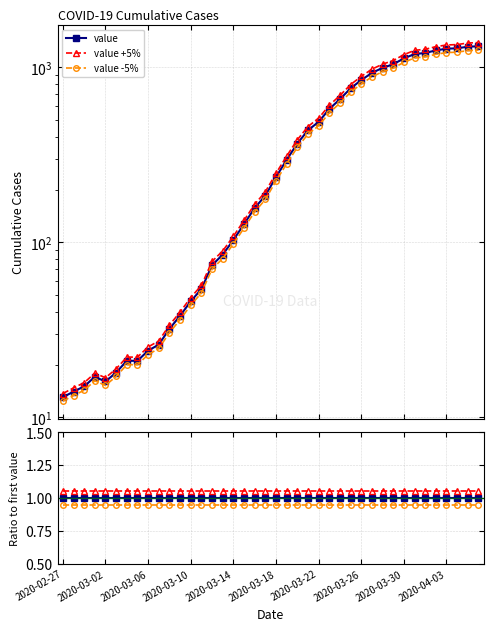

What value does the value +5% series have at 39?

1.1